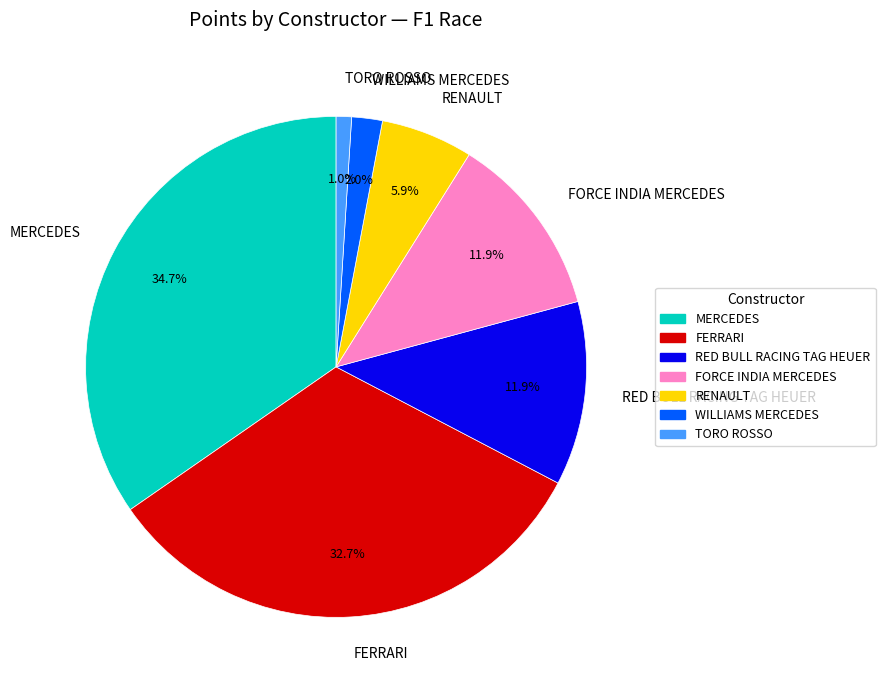

To the nearest percent, what portion does RENAULT represent?

6%